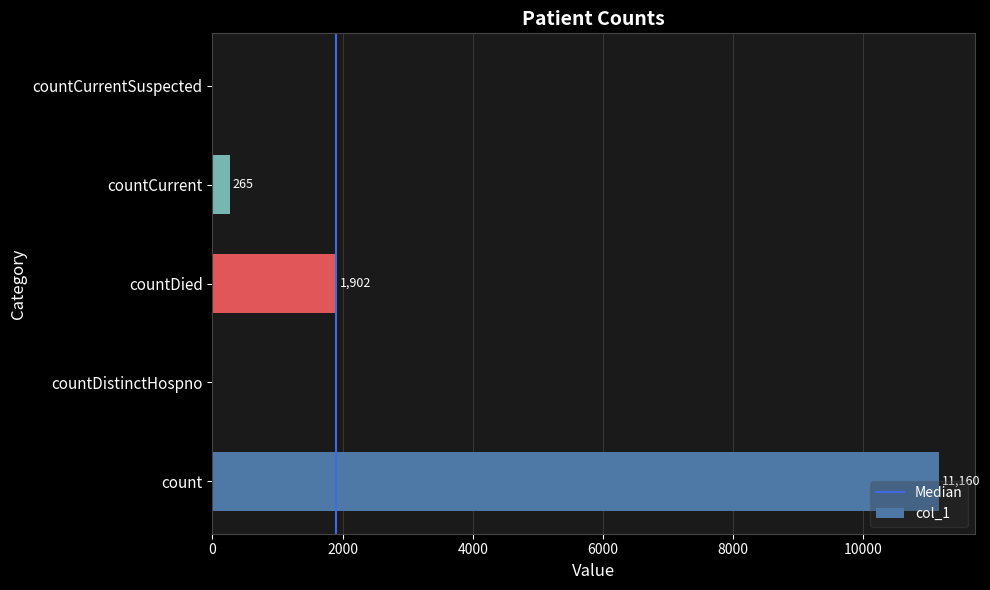

What is the change in value from count to countCurrent?

-10895